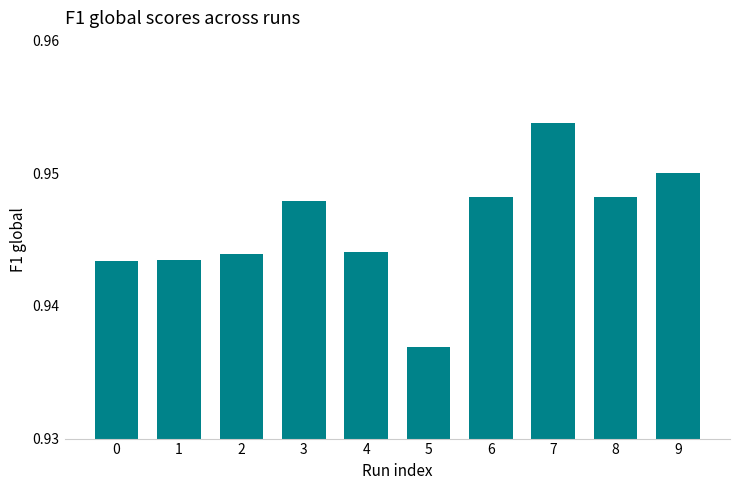

Is it true that the value at 5 is 1.7?

False